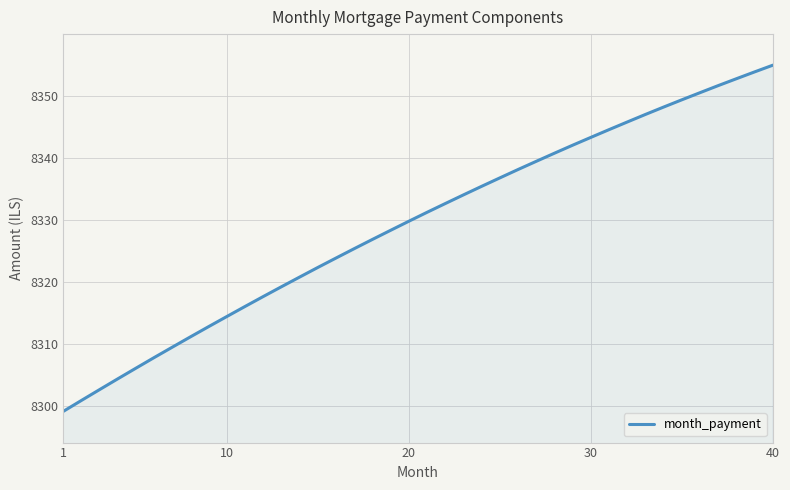

What is the minimum value shown in the chart?

8299.1